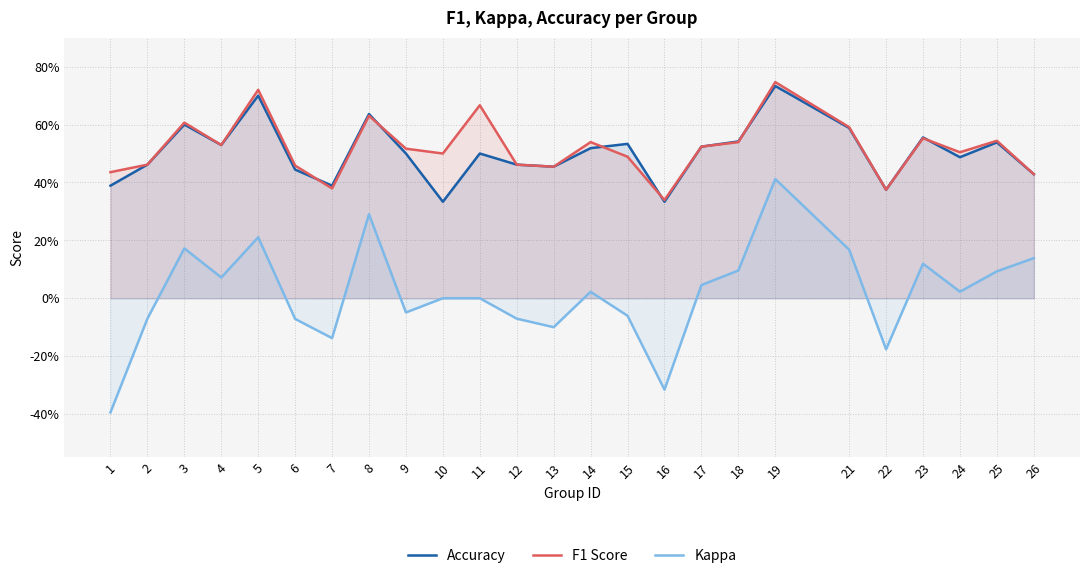

True or false: F1 Score and Accuracy intersect in this chart.

True